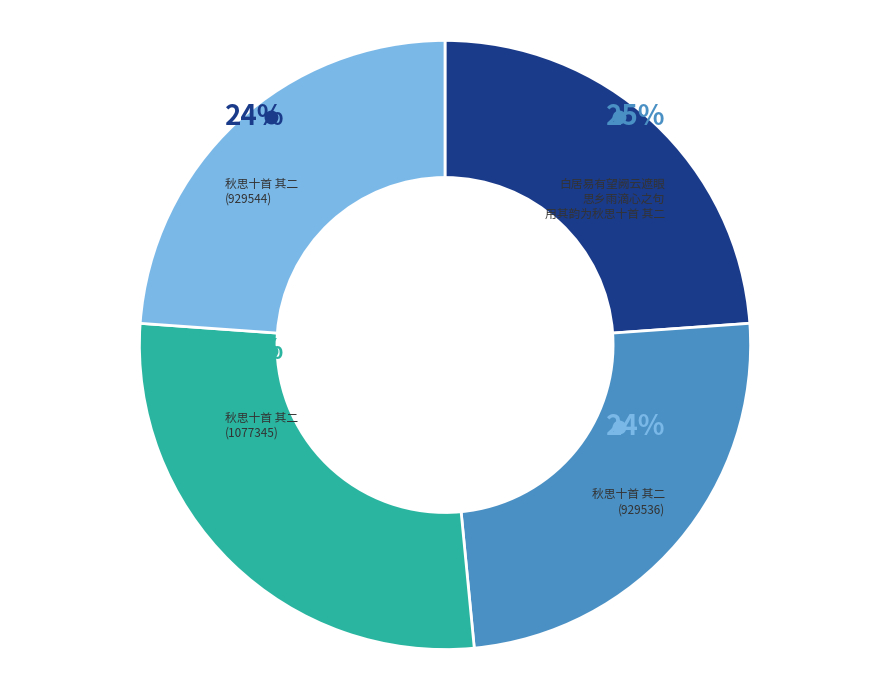

Count the number of slices in the pie.

4